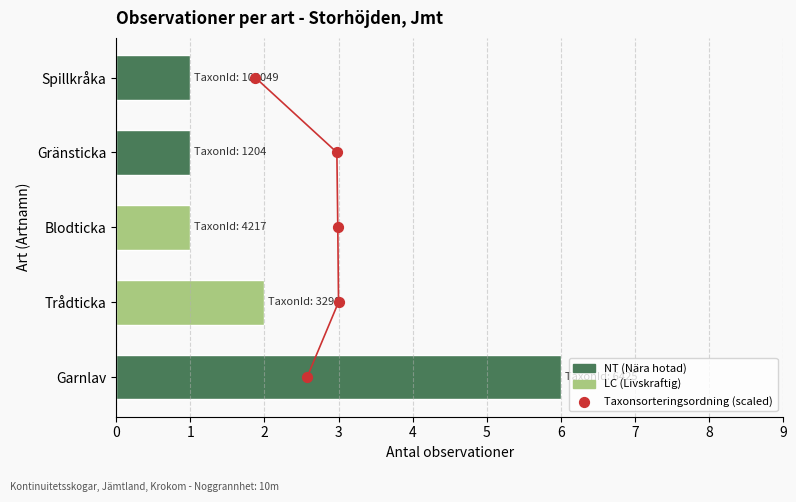

Which has a higher value, 3 or 0?

3